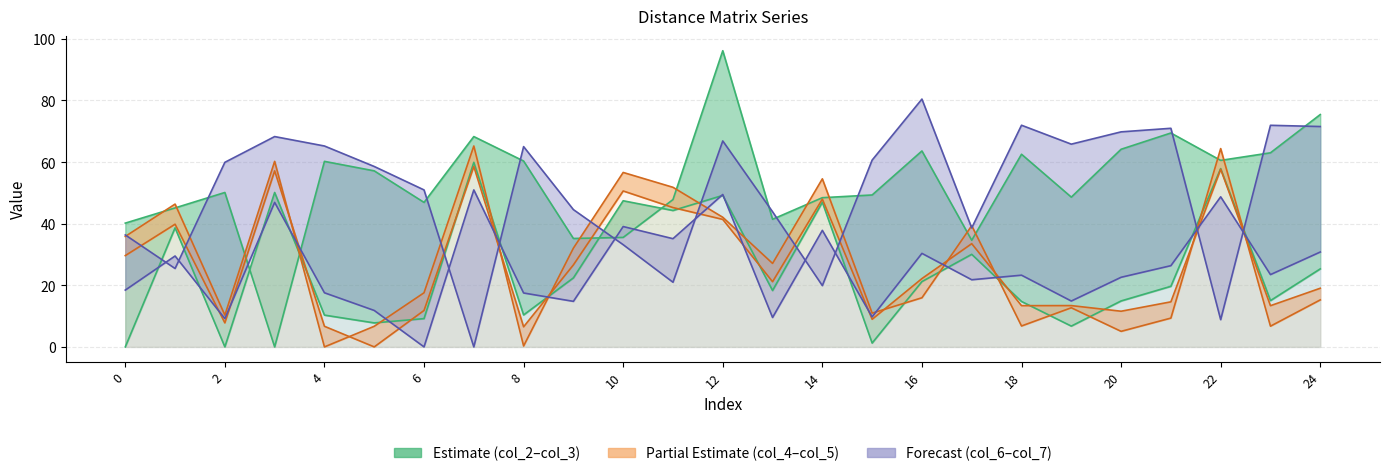

What is the total value across all series at 15?

140.9